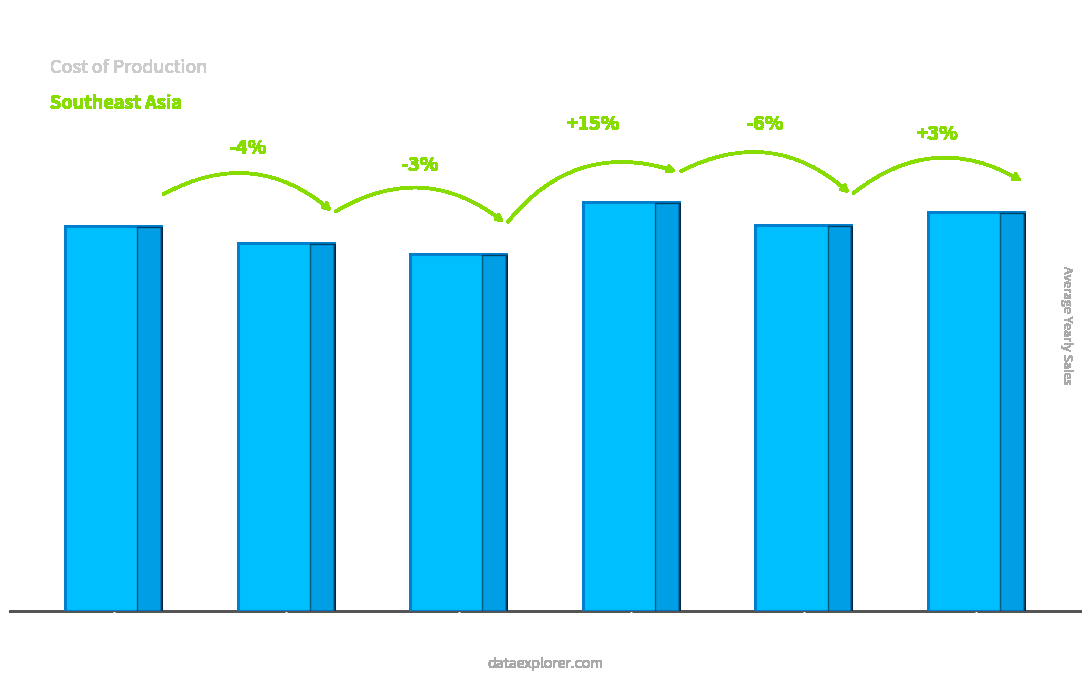

Which has a higher value, Feb or Apr?

Apr